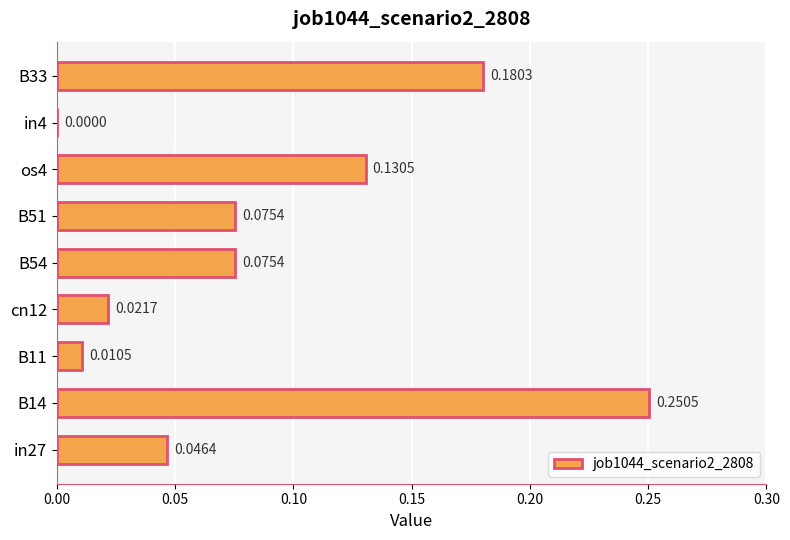

What is the sum of all values?

0.8